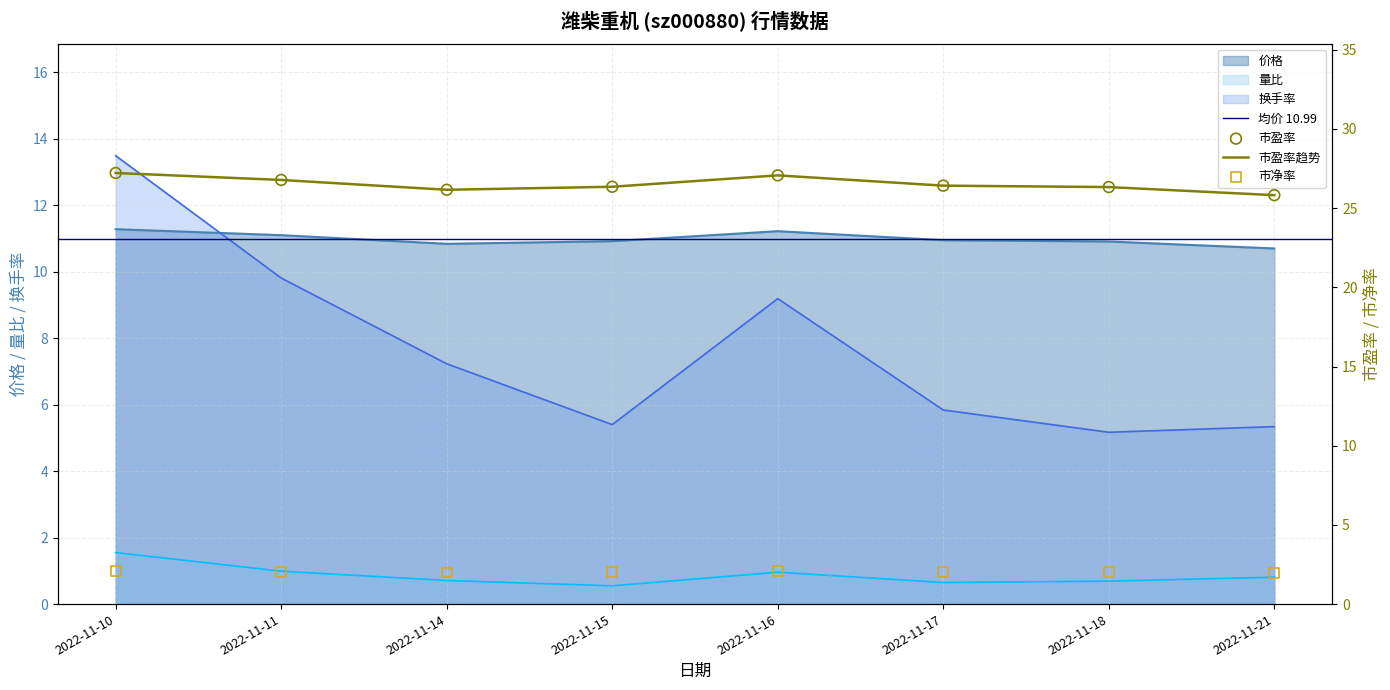

At how many categories does at least one series exceed 18?

8